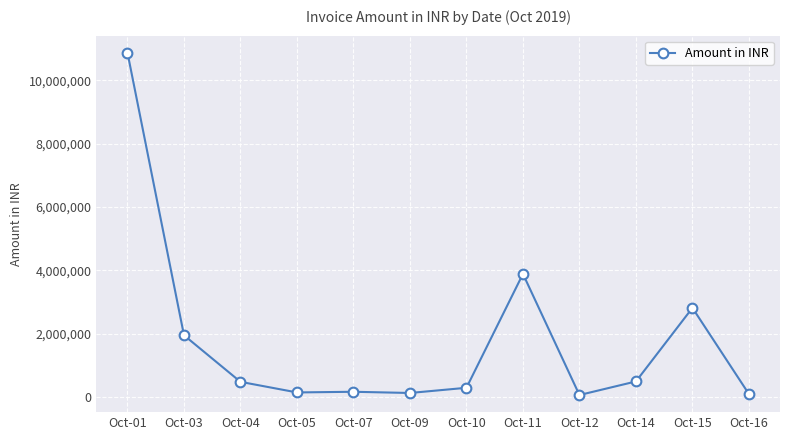

True or false: there are more than 1 points higher than both neighbors.

True